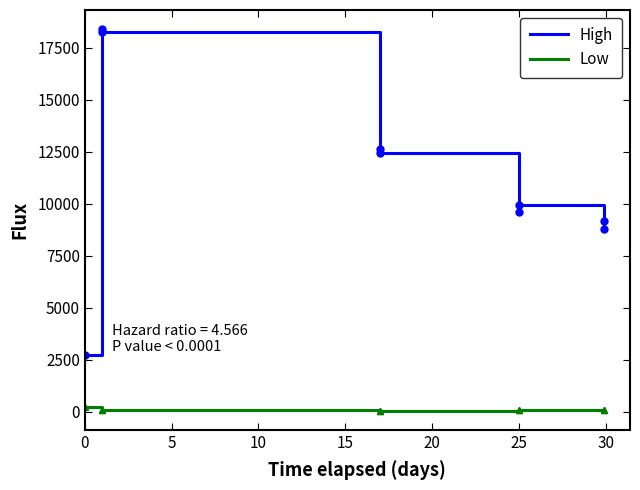

True or false: Low has more than 0 points higher than both neighbors.

True